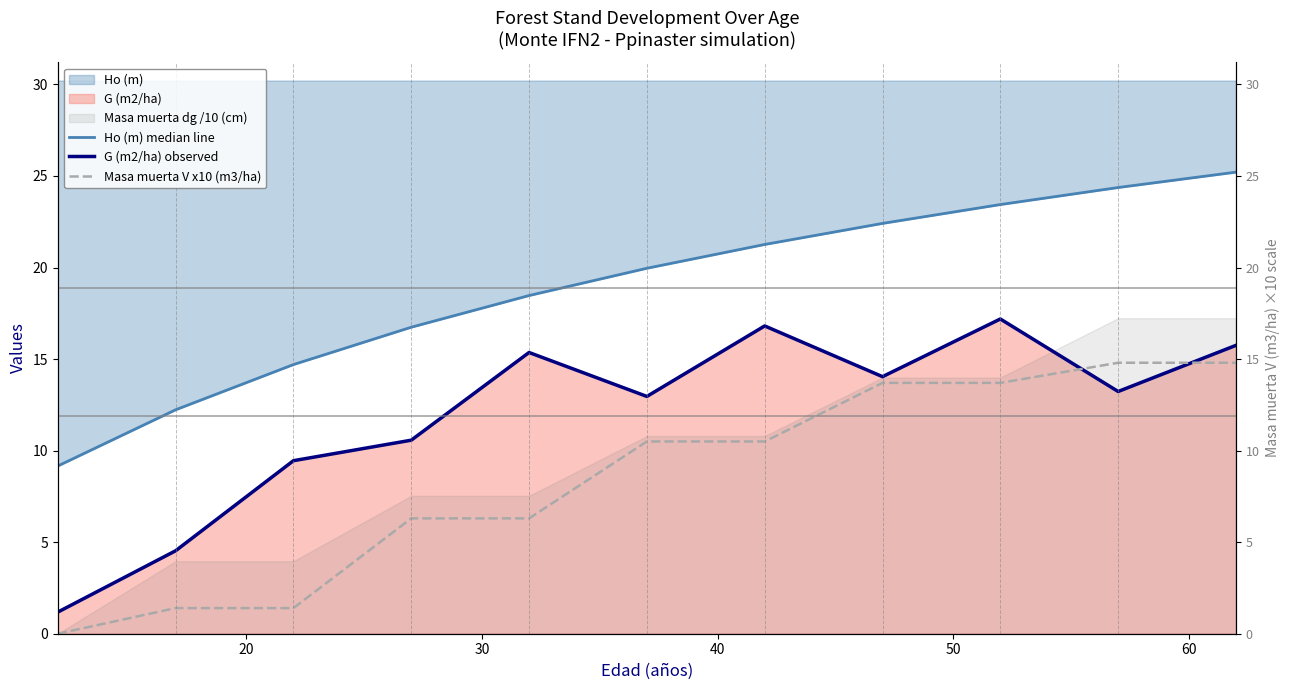

What is the greatest value displayed?

25.2